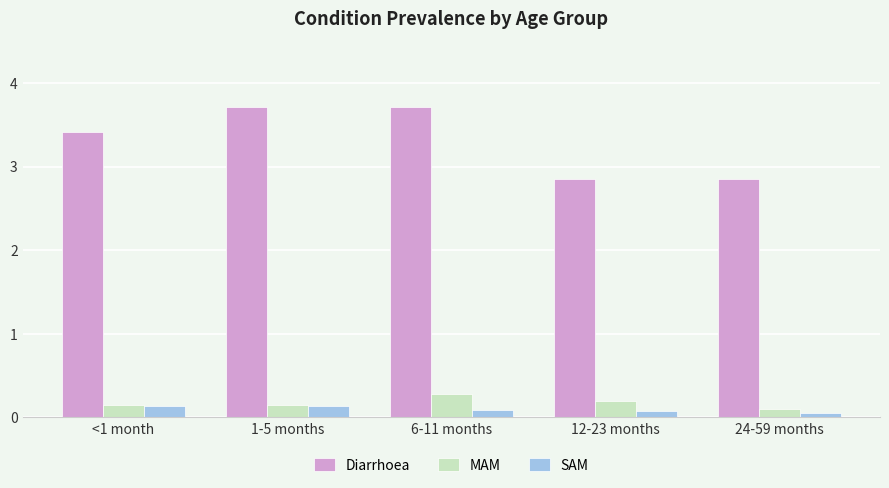

The value of SAM at 24-59 months is 0.1. True or false?

True